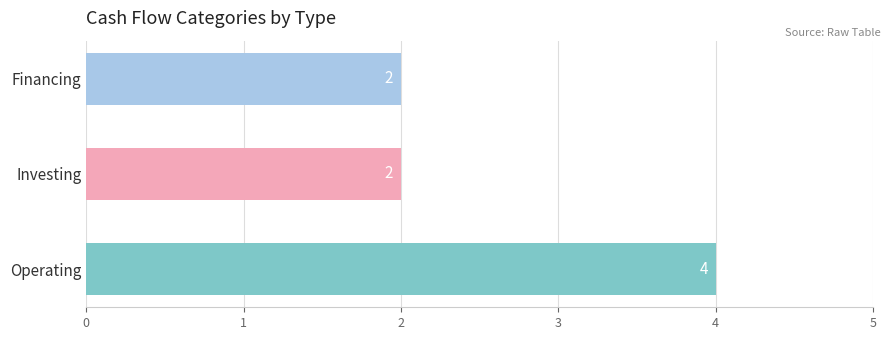

Which has a higher value, Financing or Operating?

Operating